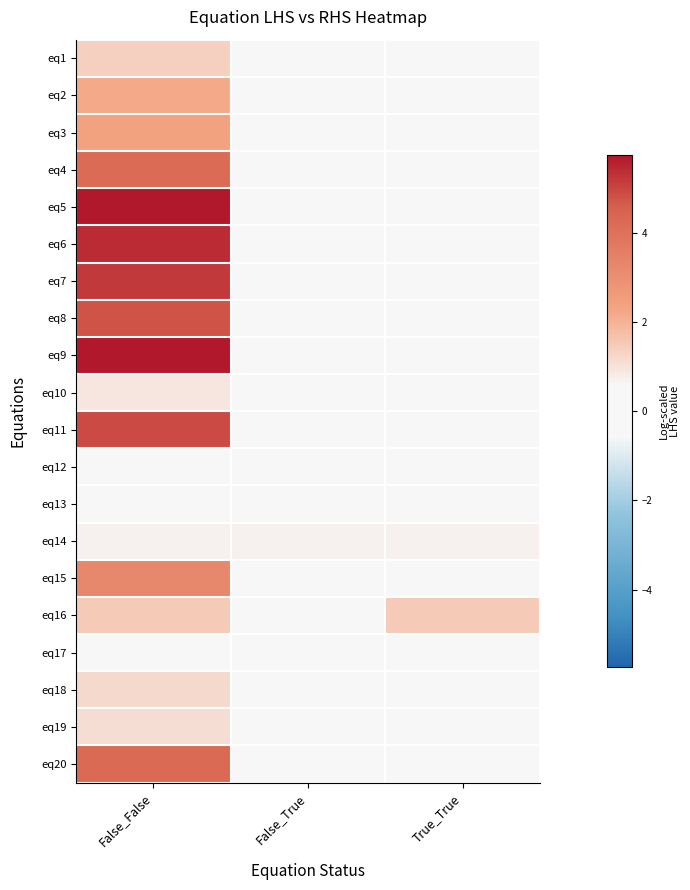

Which has a higher value, True_True or False_False?

False_False